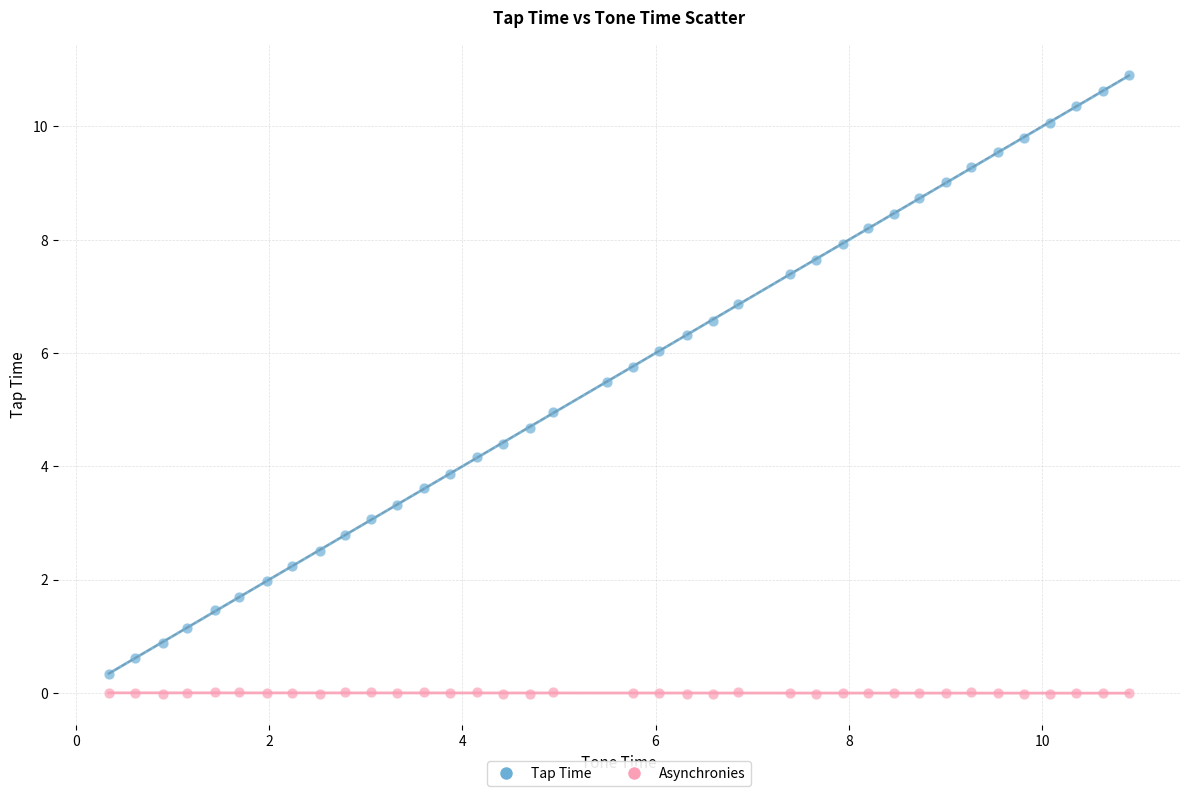

Which series contains the highest Y value?

Tap Time